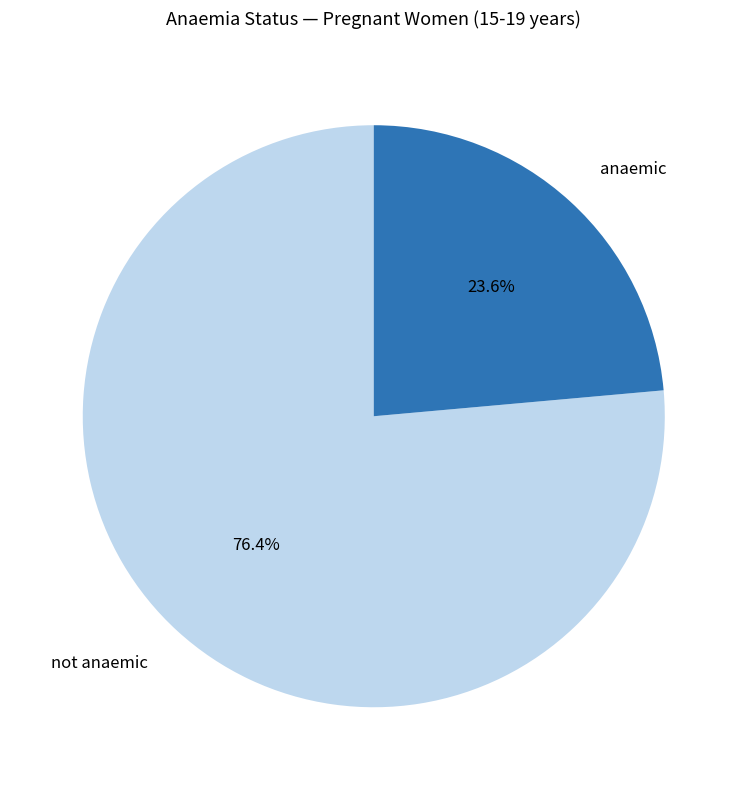

To the nearest percent, what is the difference between the largest and smallest slice percentages?

53%